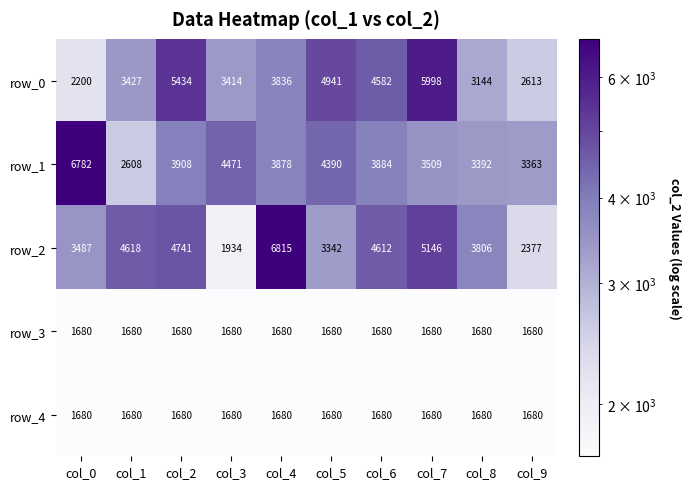

At which label is row_2 closest to 4374?

col_6